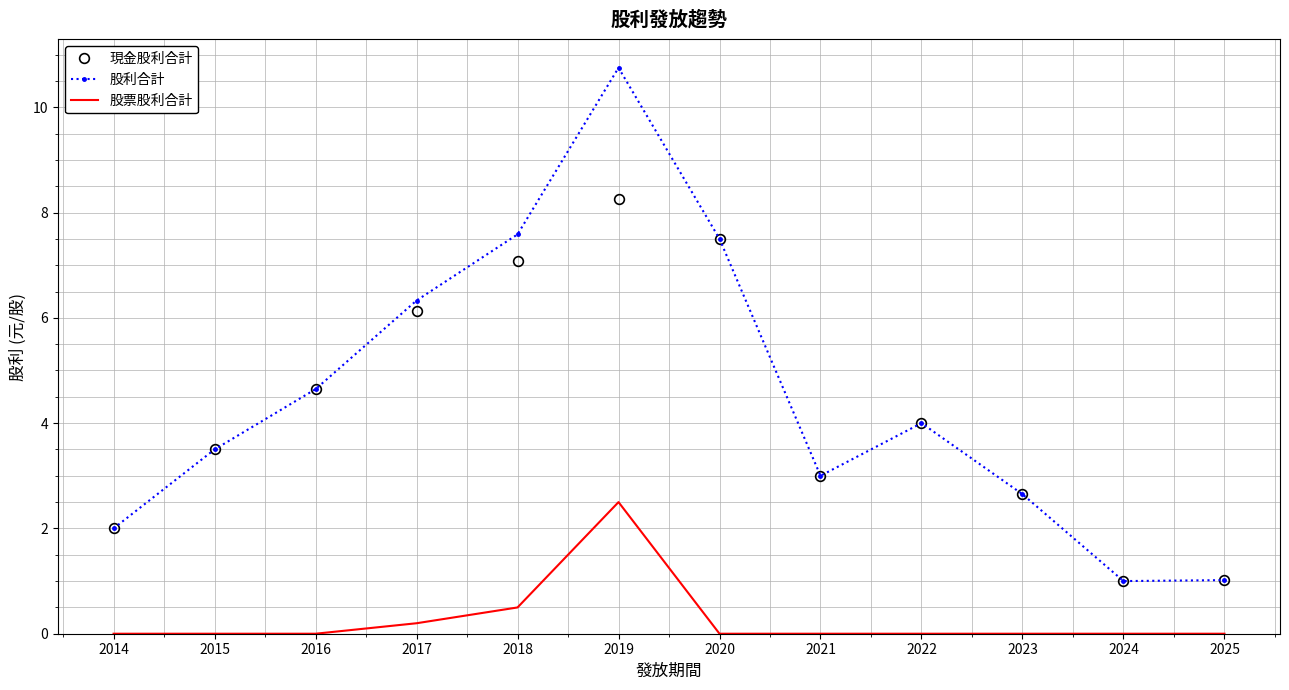

True or false: 現金股利合計 and 股票股利合計 intersect in this chart.

False